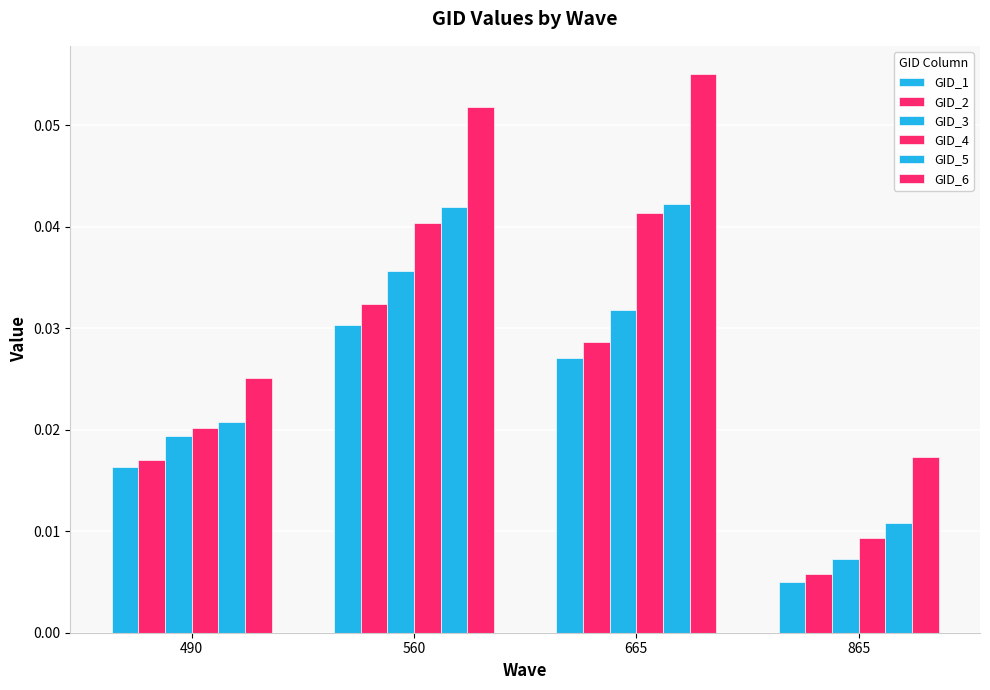

How many groups of bars are there?

4